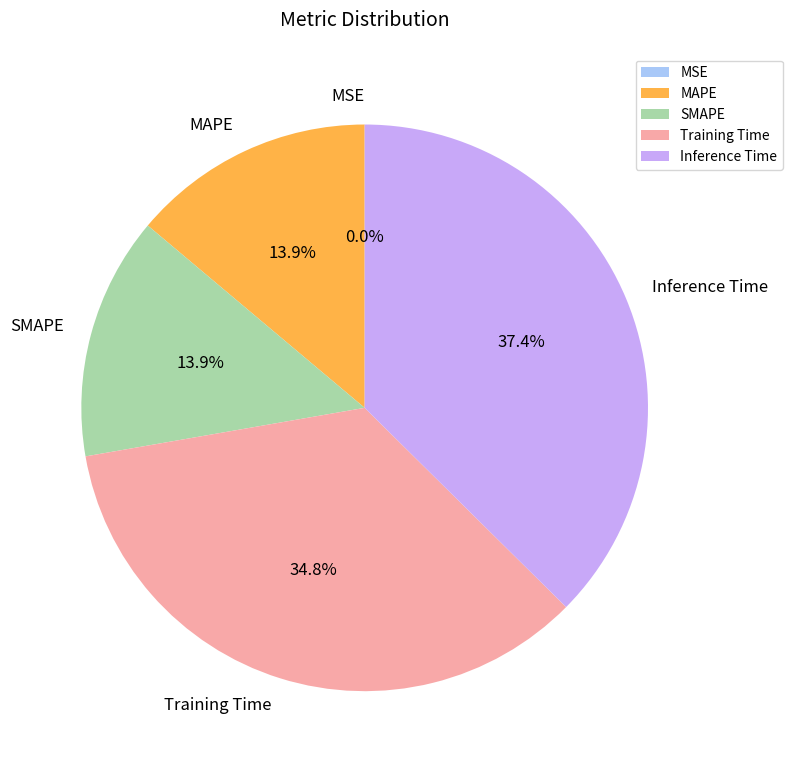

Does any single category account for the majority?

No